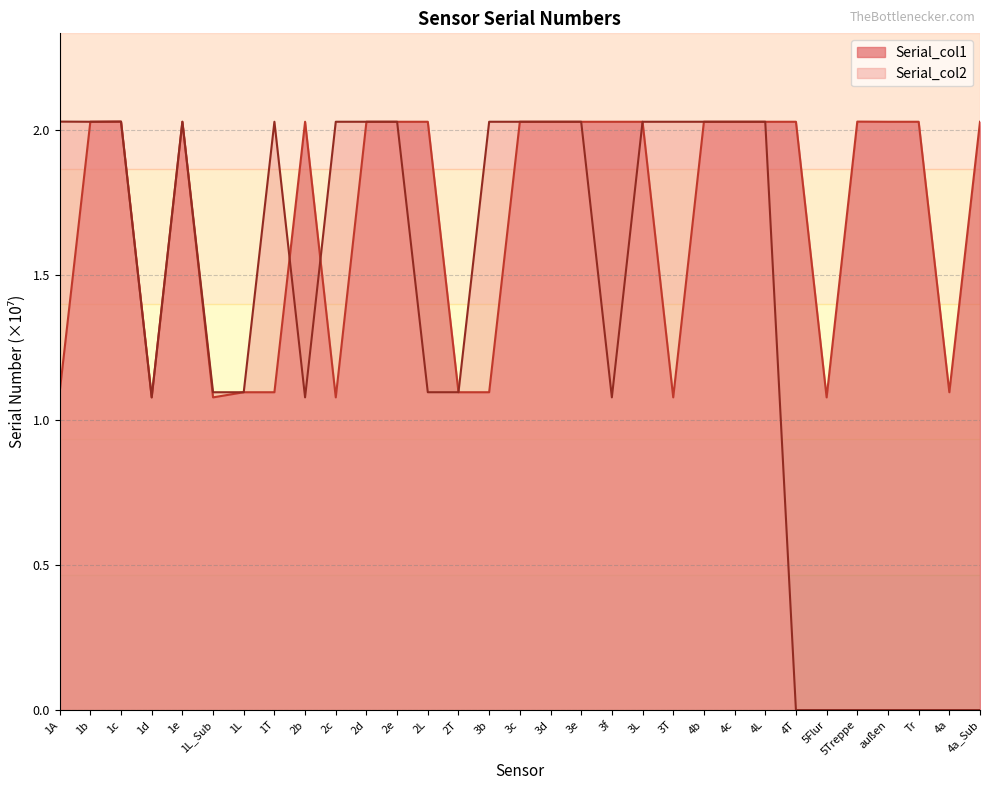

How many intersections are there between Serial_col1 and Serial_col2?

9